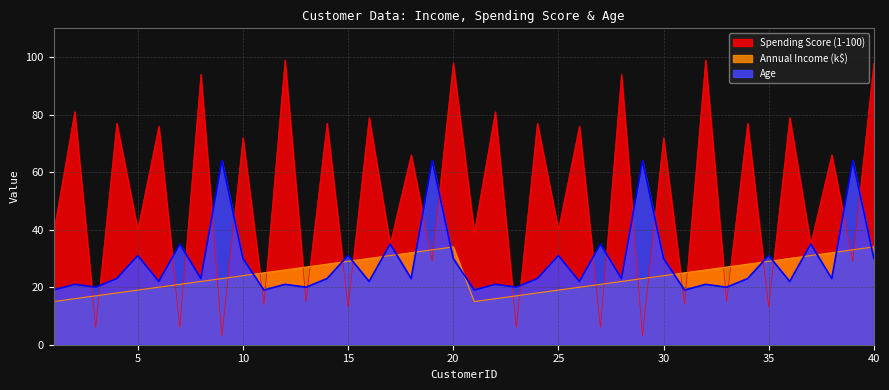

How many categories are shown in the chart?

40